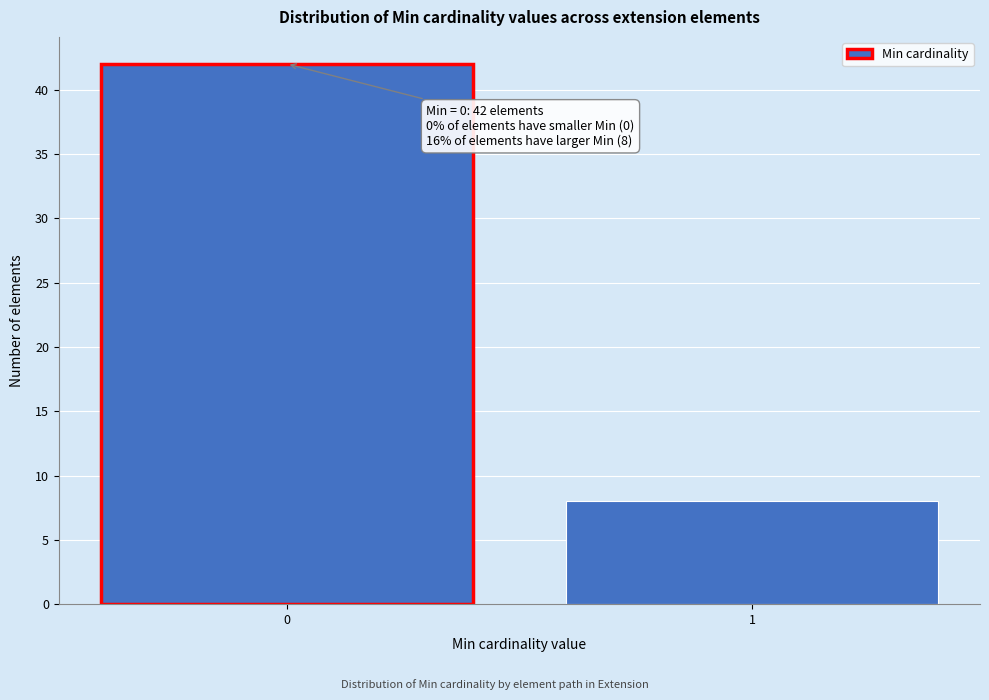

Reading left to right, transcribe all the data shown in this chart.

0=42	1=8